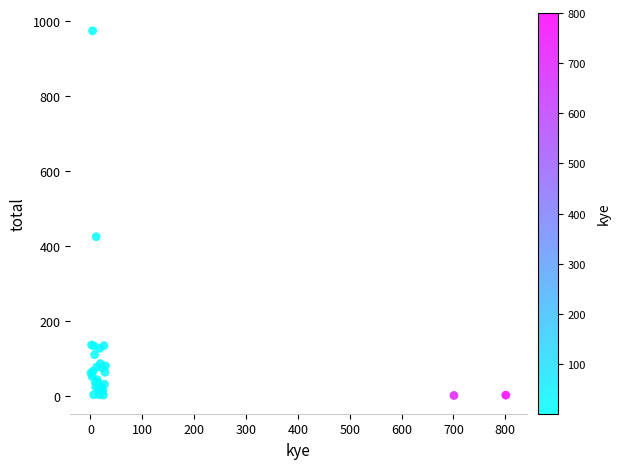

What Y value in the scatter plot is closest to 488?

425